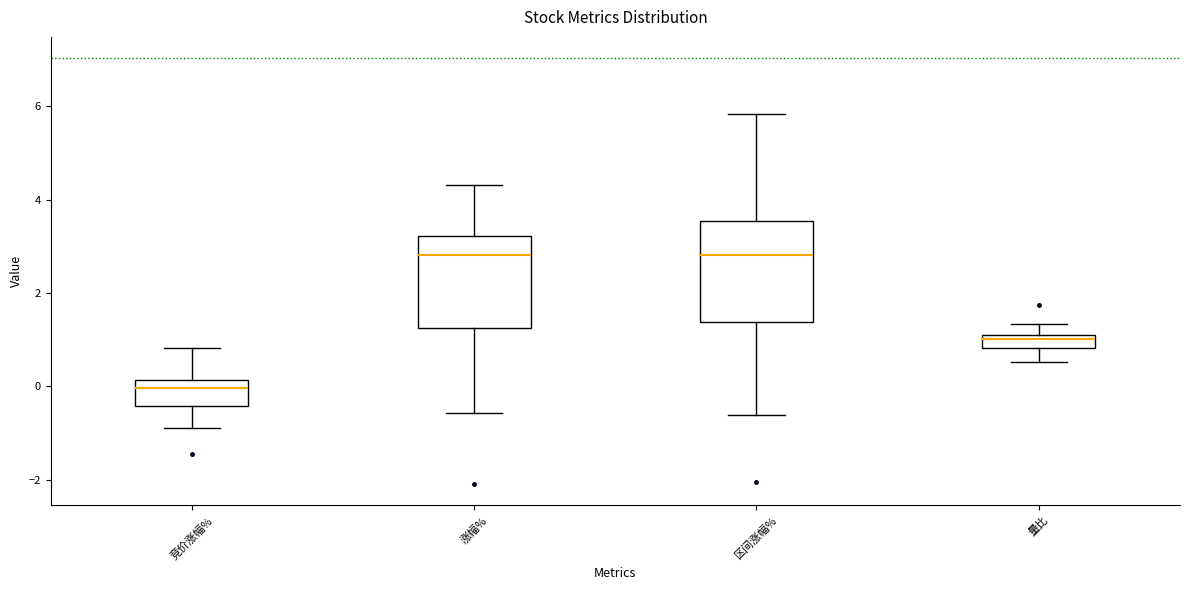

Where does the upper whisker of the box for 量比 end on the y-axis? The values are not printed on the chart, so give them approximately, as read against the axis.

1.4